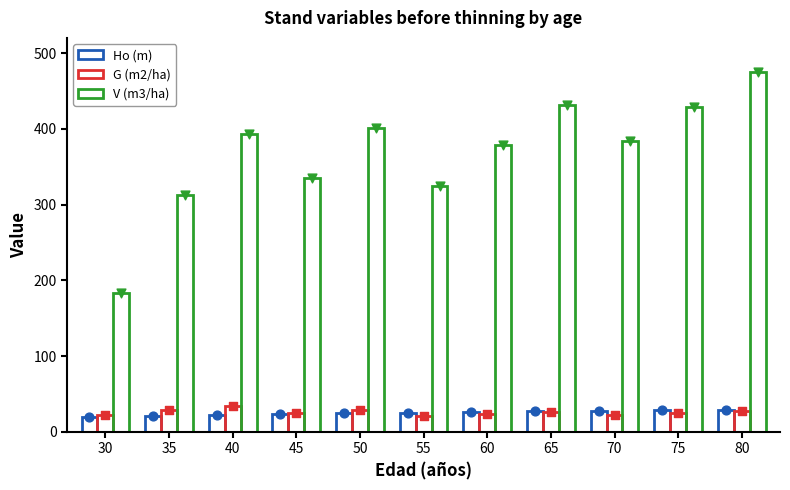

Which series contains the lowest Y value?

Ho (m)